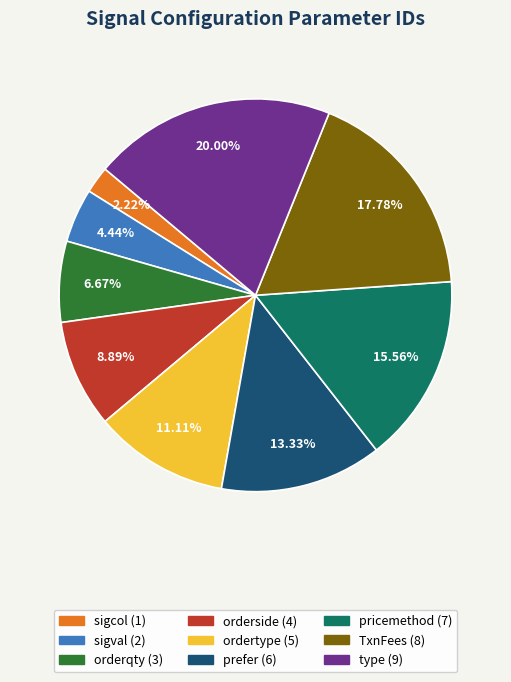

How many segments does this pie chart have?

9